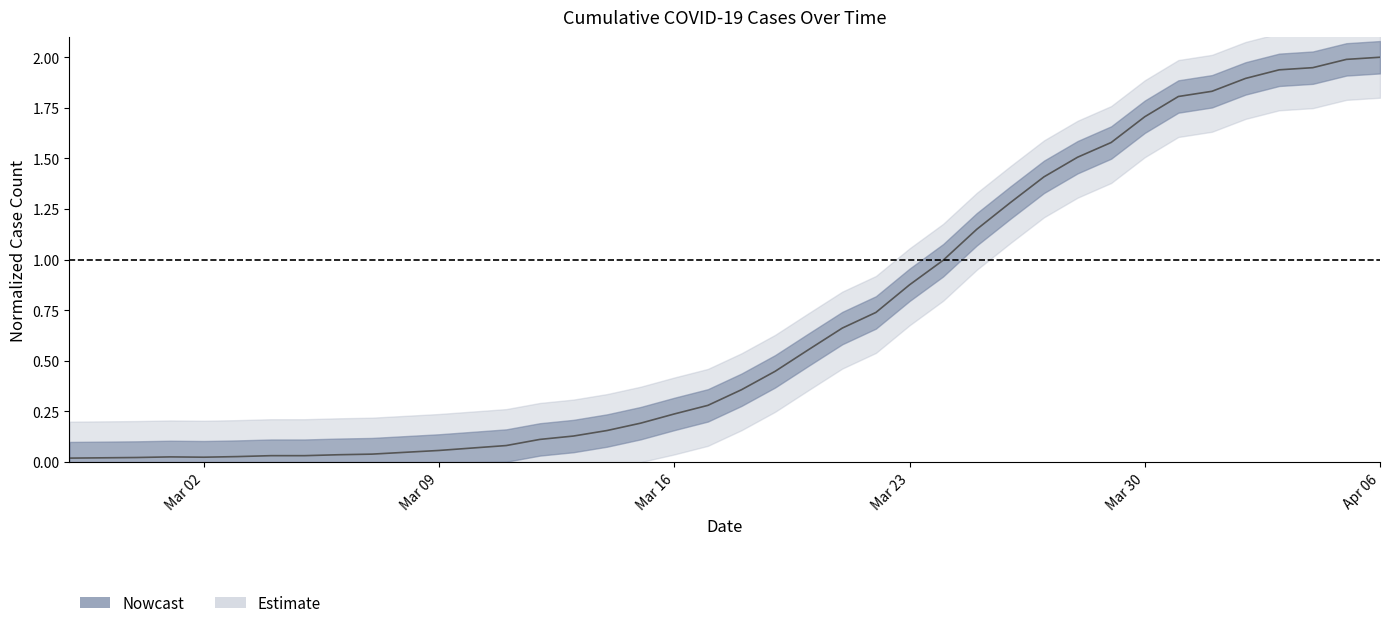

Does the chart have visible grid lines?

No